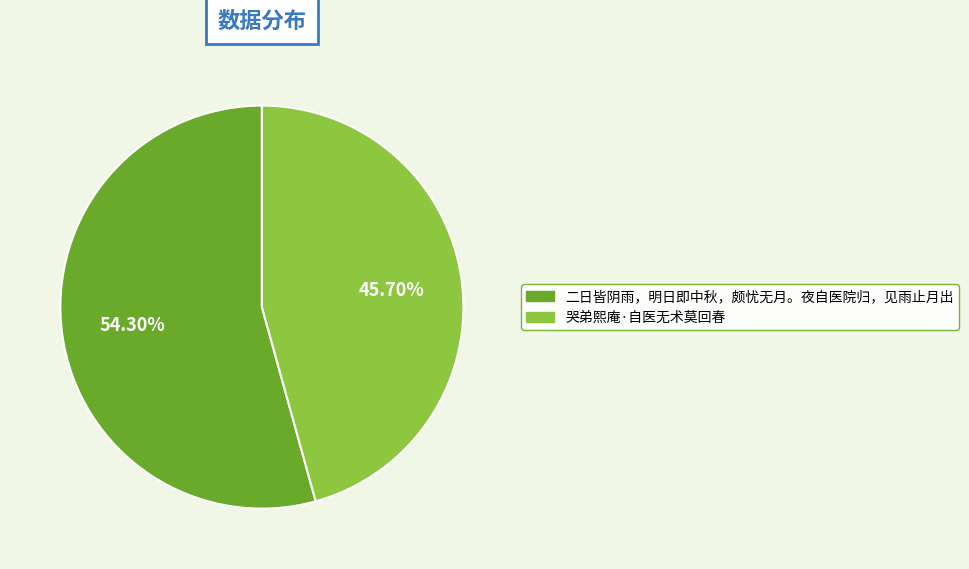

What is the largest slice in the pie chart?

二日皆阴雨，明日即中秋，颇忧无月。夜自医院归，见雨止月出